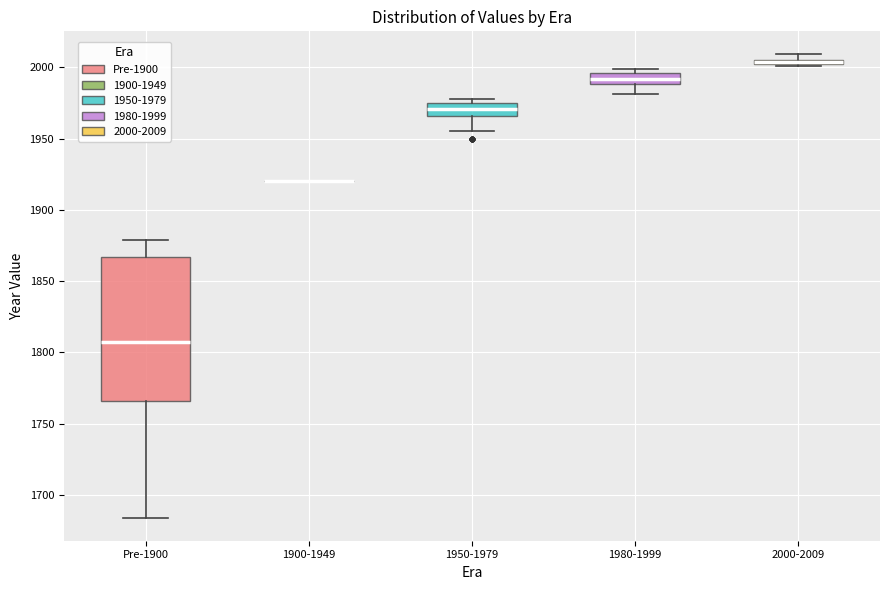

Where does the median line of the box for 1950-1979 sit on the y-axis? The values are not printed on the chart, so give them approximately, as read against the axis.

1970